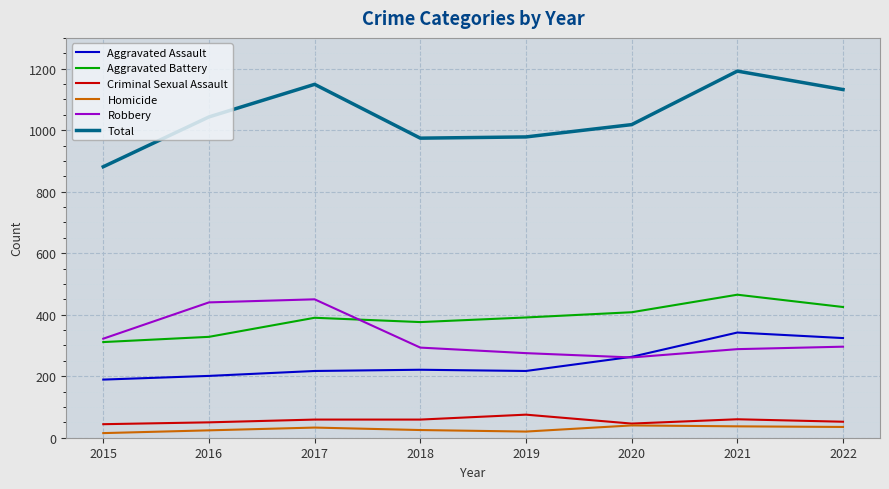

What is the difference between the highest and lowest values at 2022?

1097